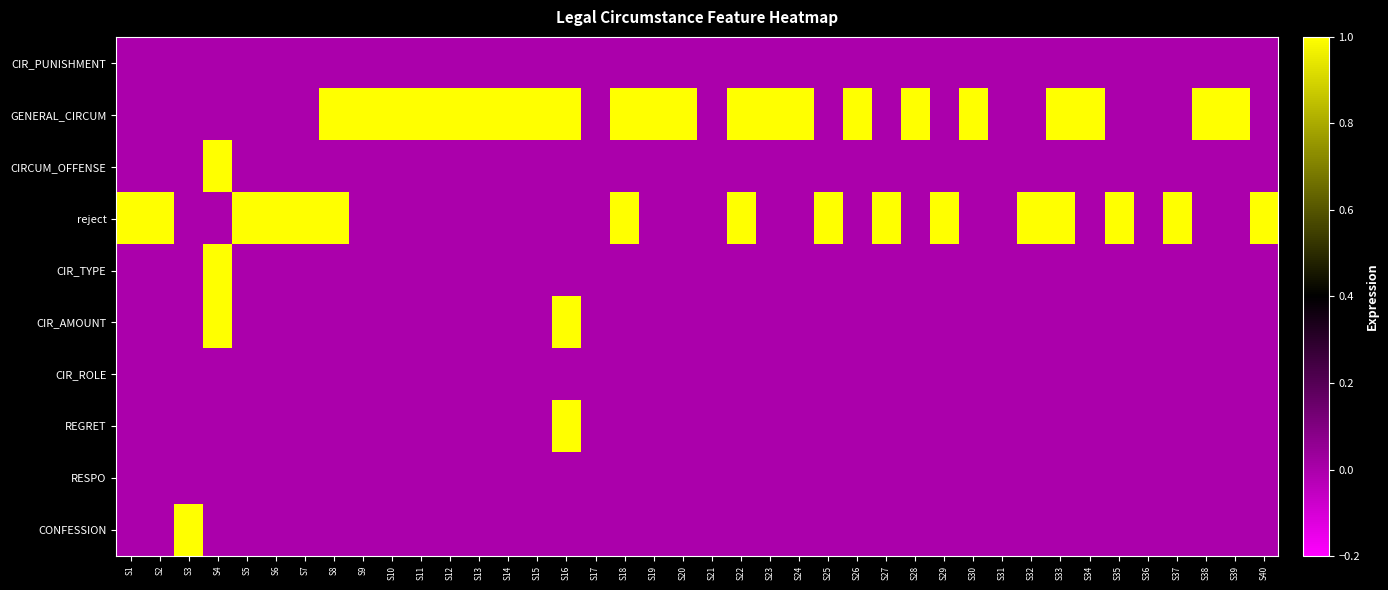

Which has a higher value, S4 or S12?

S4